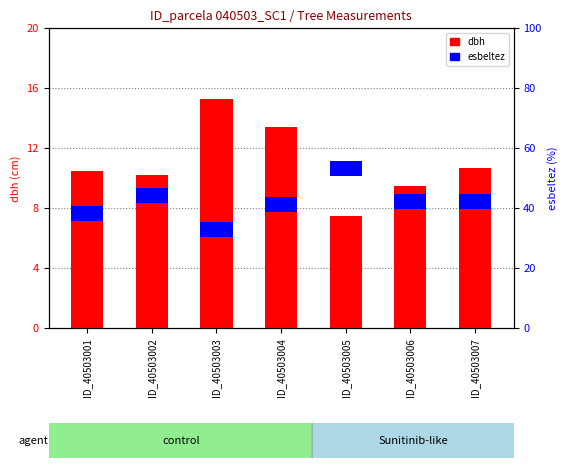

Reading left to right, list all the values displayed in this chart.

dbh: 10.5	10.2	15.2	13.4	7.5	9.5	10.7
esbeltez: 1.0	1.0	1.0	1.0	1.0	1.0	1.0